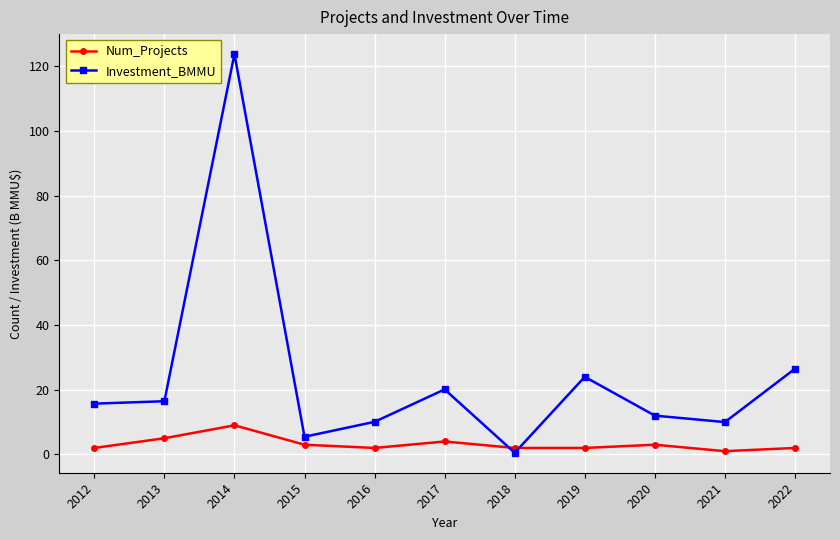

Rank the series by their maximum value, from highest to lowest.

Investment_BMMU, Num_Projects